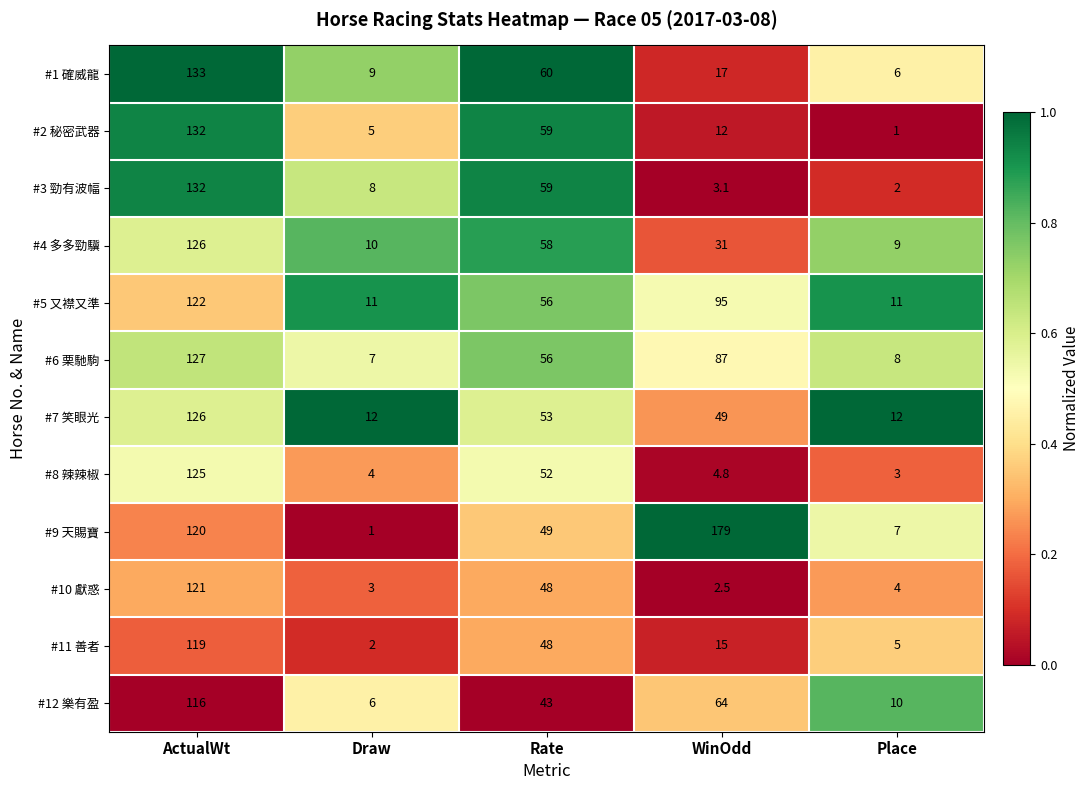

What is the difference between the second highest and second lowest values in the #5 又襟又準 series?

84.0